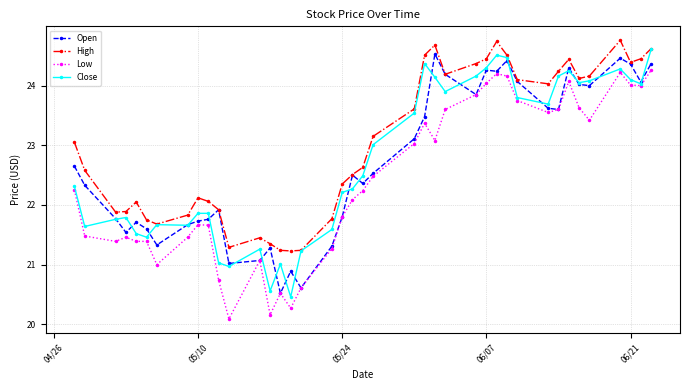

True or false: Low has more than 0 interior local peaks.

True